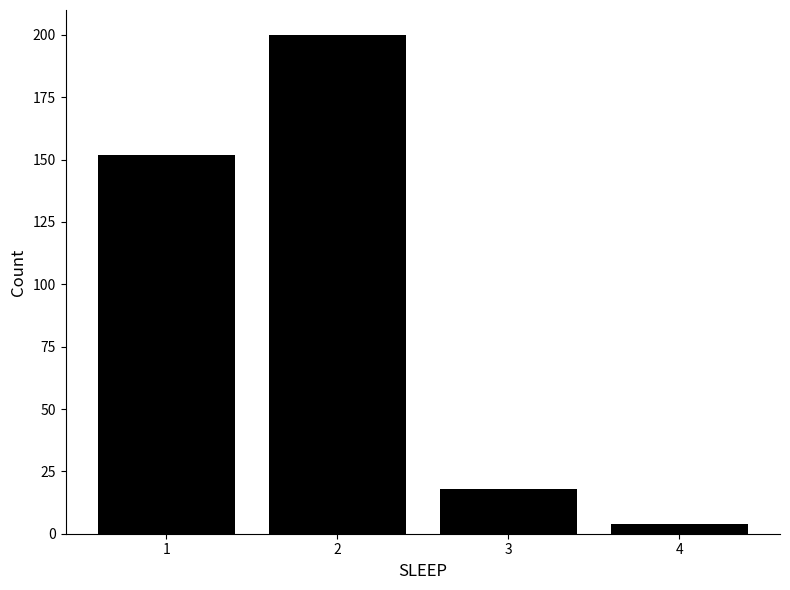

Reading left to right, what are all the values shown in this chart?

152	200	18	4